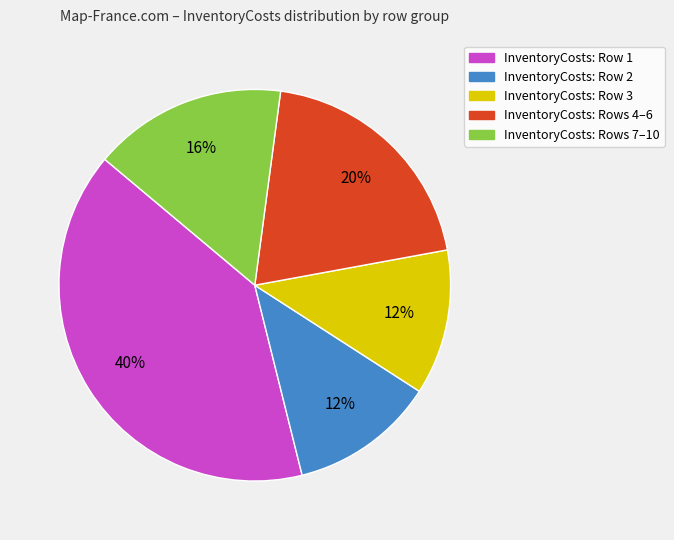

Is there any slice that represents more than half of the pie?

No